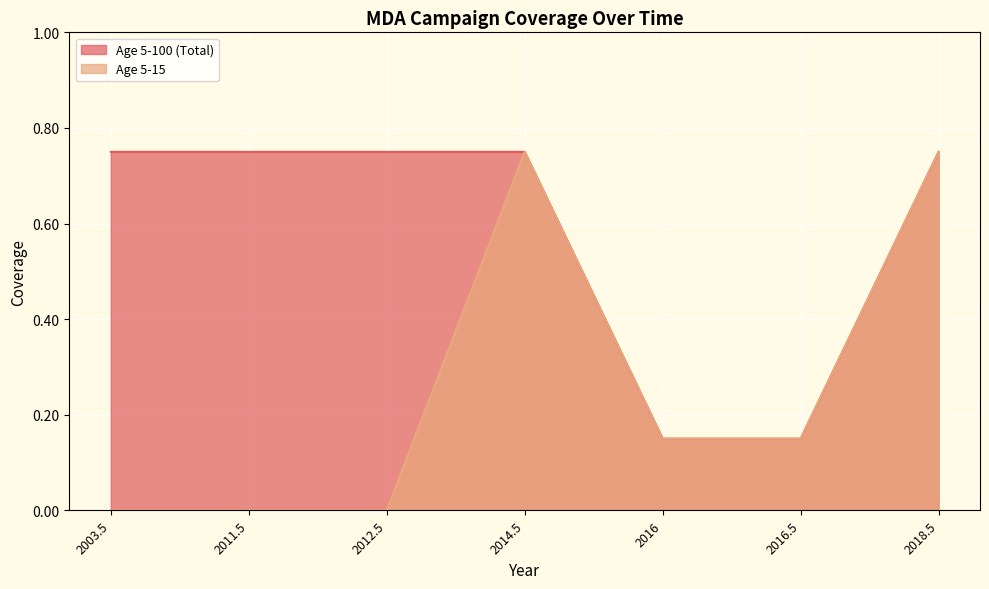

List the series in order of their peak value, lowest first.

Age 5-100 (Total), Age 5-15